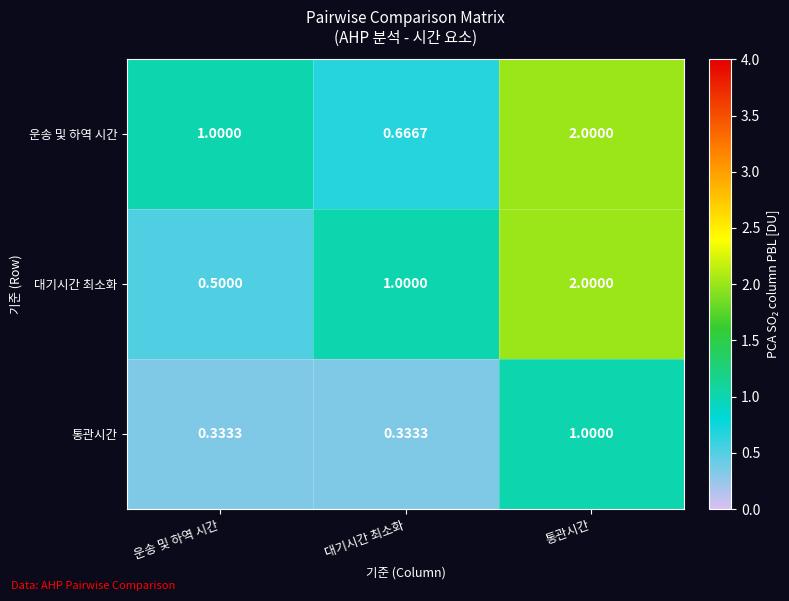

Rank the categories by 운송 및 하역 시간 value from lowest to highest.

대기시간 최소화, 운송 및 하역 시간, 통관시간